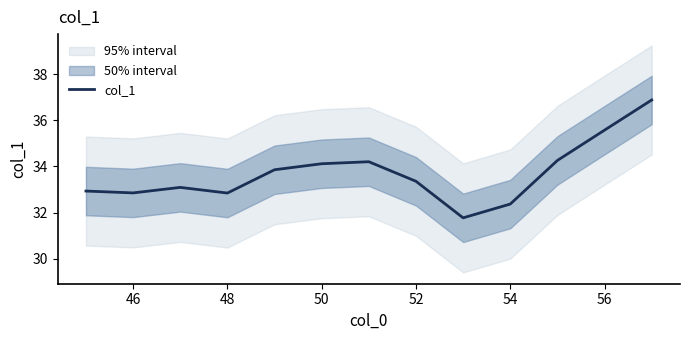

What is the minimum value for col_1?

31.8